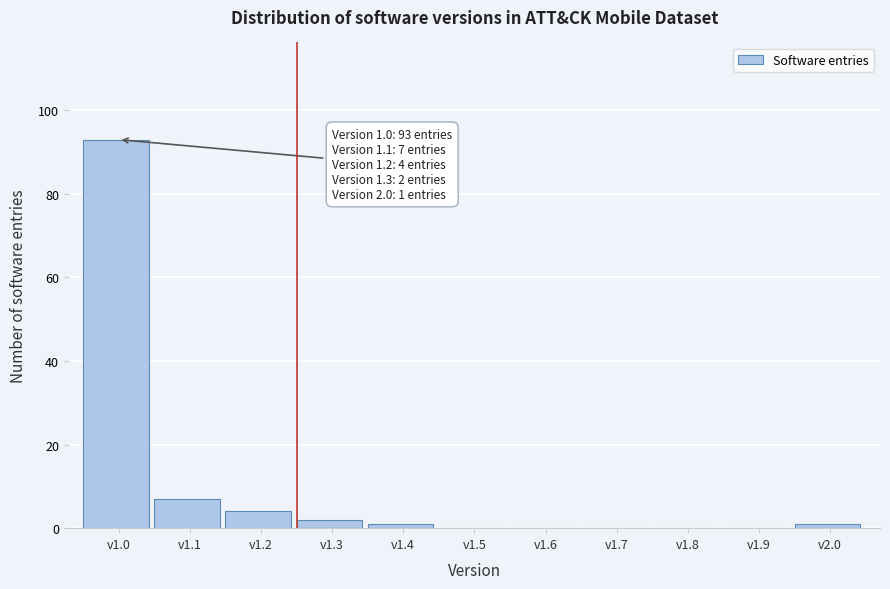

Reading right to left, extract all data points from this chart.

v2.0=1	v1.9=0	v1.8=0	v1.7=0	v1.6=0	v1.5=0	v1.4=1	v1.3=2	v1.2=4	v1.1=7	v1.0=93